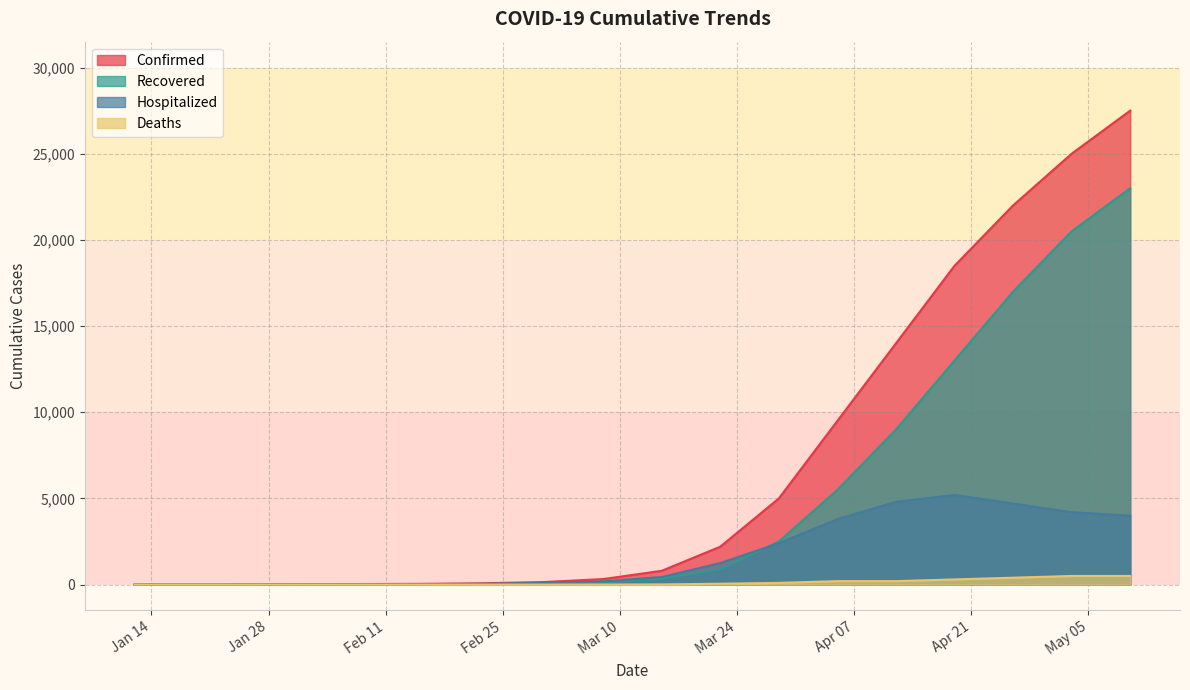

What is the total value across all series at 04/05/2020?

19000